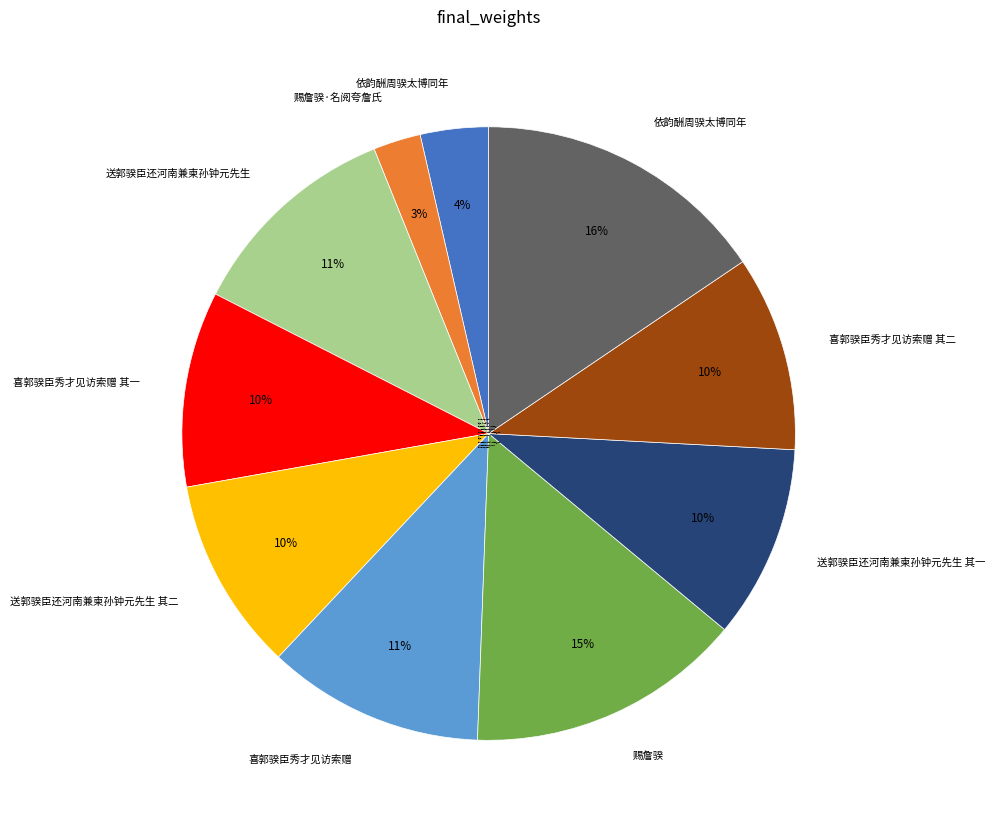

To the nearest percent, what is the average slice percentage?

10%